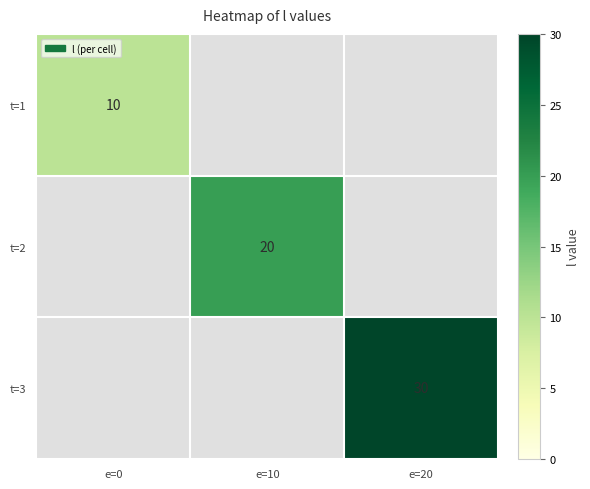

True or false: t=2 has a value of 20 at e=10.

True